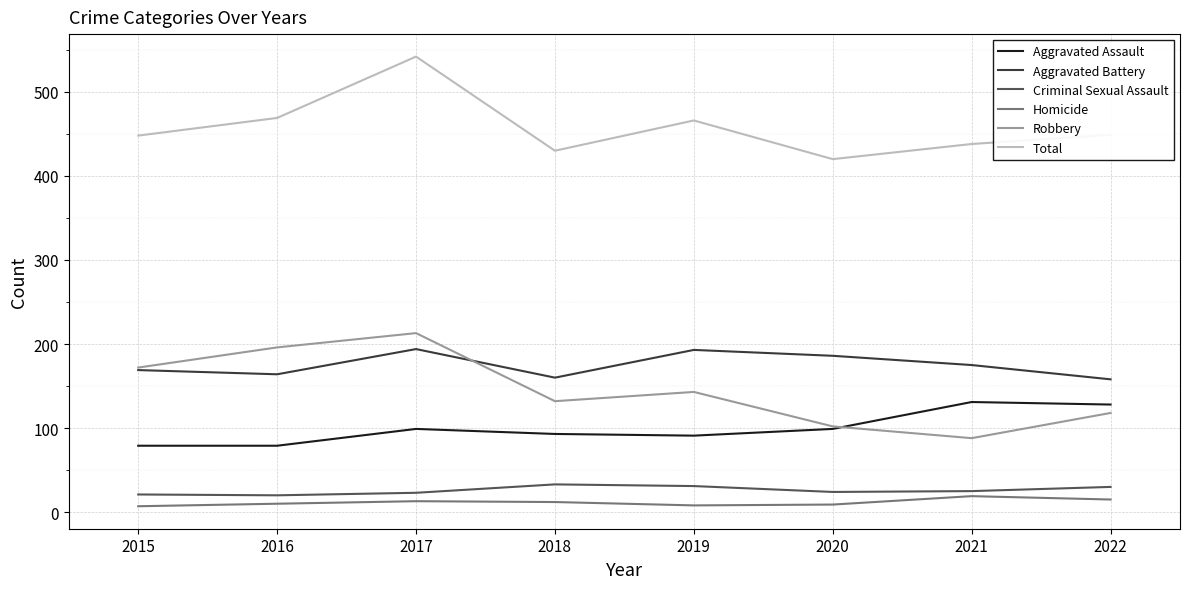

Which category has the highest value in the Robbery series?

2017